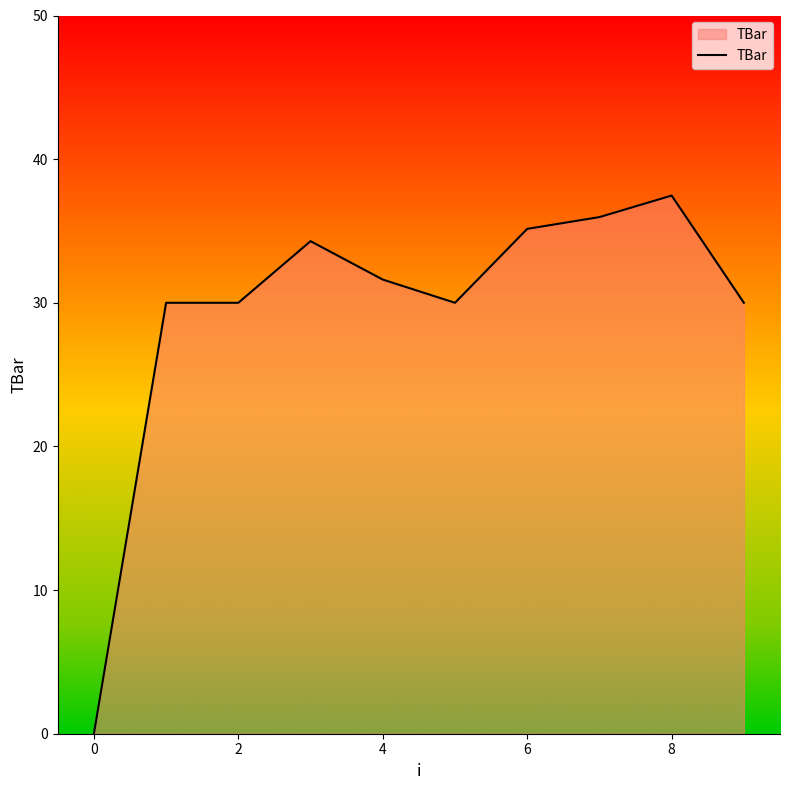

How many lines are shown in the chart?

1